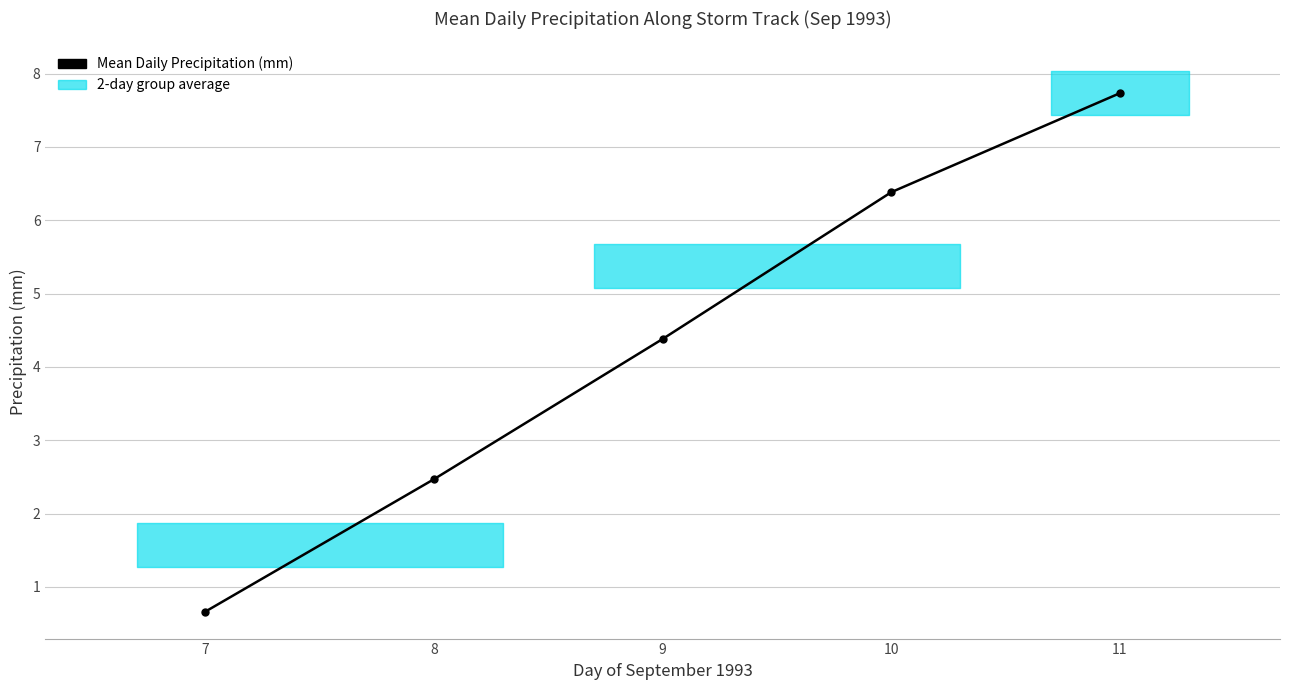

What is the smallest value displayed?

0.7